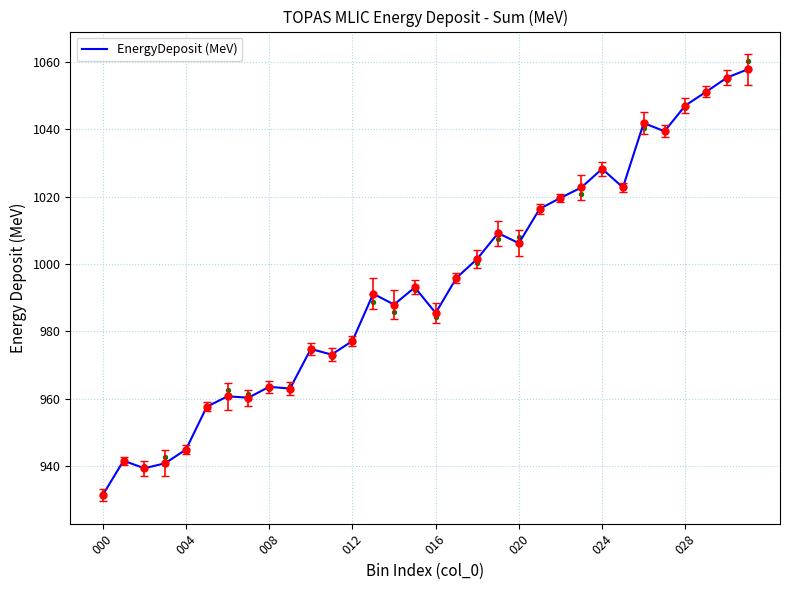

At which label does EnergyDeposit (MeV) reach its minimum?

000